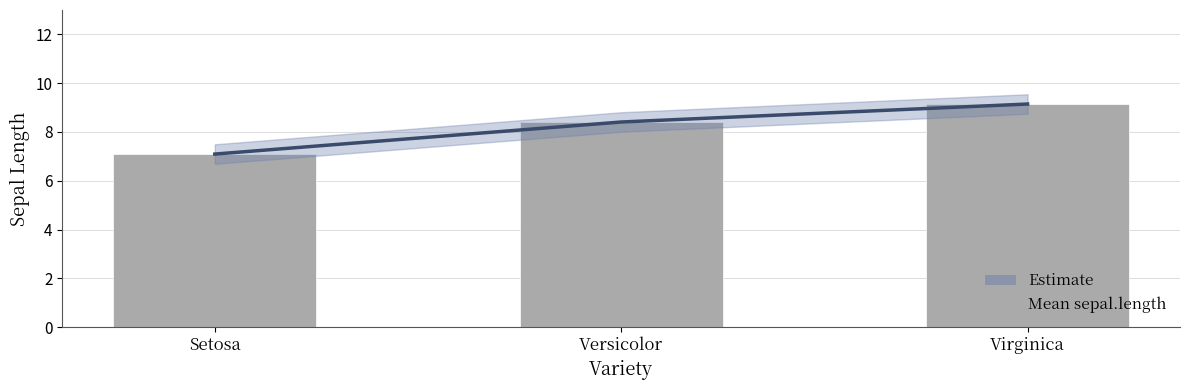

Is it true that the value at Versicolor is 12.2?

False